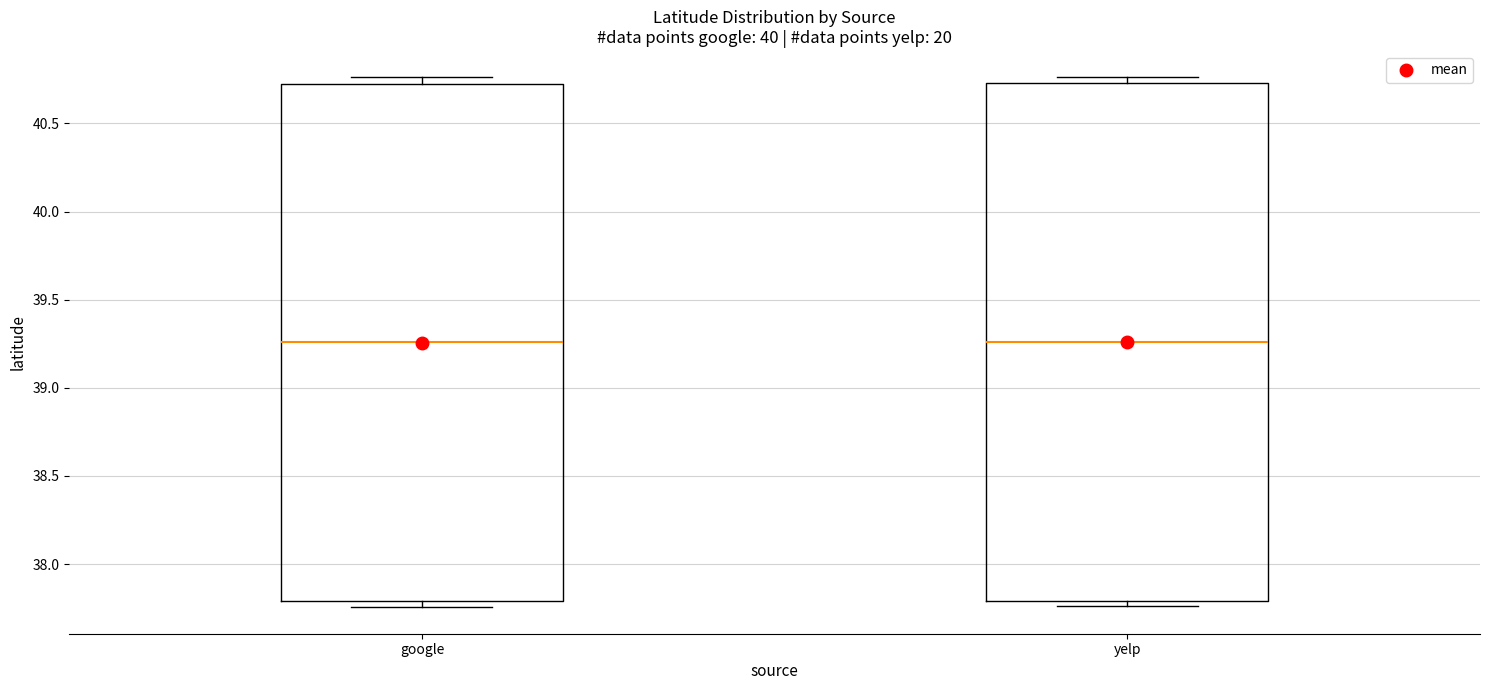

Reading left to right, transcribe this box plot: for each box, give where its median line is, the range the box spans, and where its two whiskers end, as read against the y-axis. The values are not printed on the chart, so give them approximately, as read against the axis.

google: median 39.25, box 37.80 to 40.70, whiskers 37.75 to 40.75
yelp: median 39.25, box 37.80 to 40.75, whiskers 37.75 to 40.75 (just above the box's upper edge)